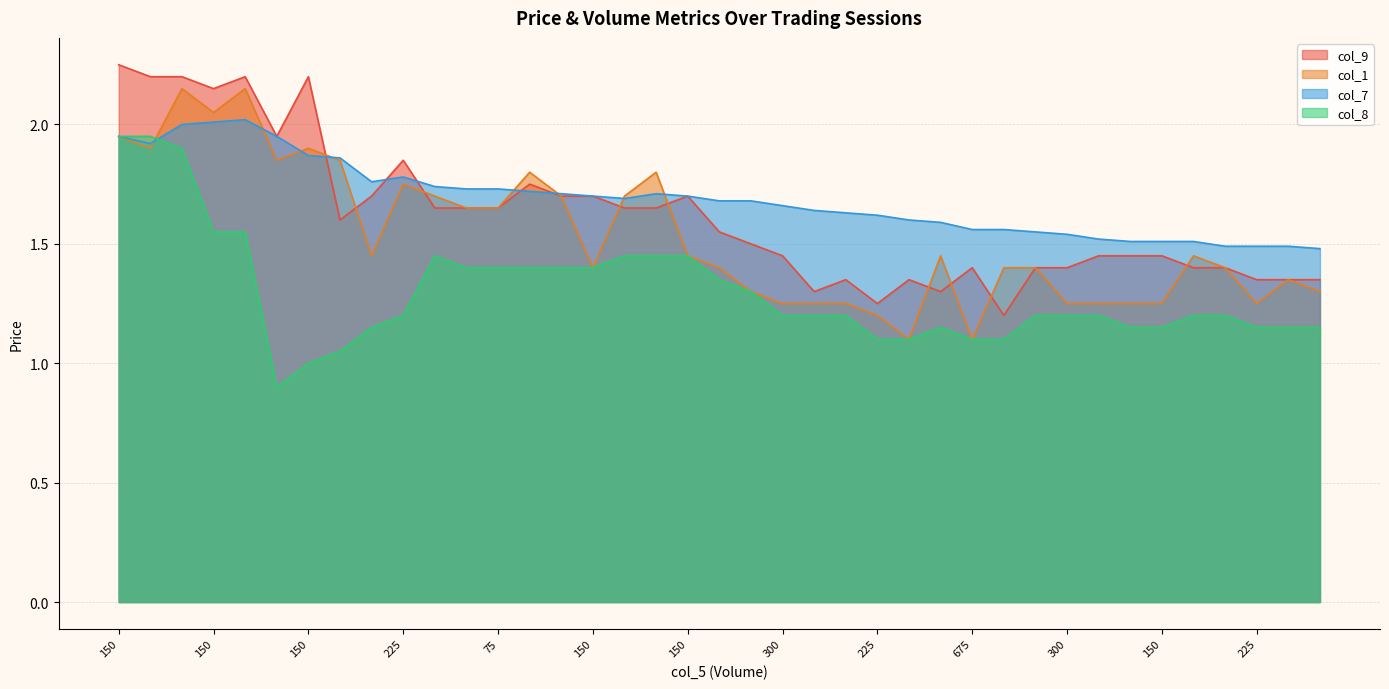

Reading right to left, list all the values displayed in this chart.

col_7: 1.5	1.5	1.5	1.5	1.5	1.5	1.5	1.5	1.5	1.6	1.6	1.6	1.6	1.6	1.6	1.6	1.6	1.7	1.7	1.7	1.7	1.7	1.7	1.7	1.7	1.7	1.7	1.7	1.7	1.8	1.8	1.9	1.9	1.9	2.0	2.0	2.0	1.9	1.9
col_1: 1.3	1.4	1.2	1.4	1.4	1.2	1.2	1.2	1.2	1.4	1.4	1.1	1.4	1.1	1.2	1.2	1.2	1.2	1.3	1.4	1.4	1.8	1.7	1.4	1.7	1.8	1.6	1.6	1.7	1.8	1.4	1.9	1.9	1.9	2.1	2.0	2.1	1.9	1.9
col_8: 1.1	1.1	1.1	1.2	1.2	1.1	1.1	1.2	1.2	1.2	1.1	1.1	1.1	1.1	1.1	1.2	1.2	1.2	1.3	1.4	1.4	1.4	1.4	1.4	1.4	1.4	1.4	1.4	1.4	1.2	1.1	1.1	1.0	0.9	1.6	1.6	1.9	1.9	1.9
col_9: 1.4	1.4	1.4	1.4	1.4	1.4	1.4	1.4	1.4	1.4	1.2	1.4	1.3	1.4	1.2	1.4	1.3	1.4	1.5	1.6	1.7	1.6	1.6	1.7	1.7	1.8	1.6	1.6	1.6	1.9	1.7	1.6	2.2	1.9	2.2	2.1	2.2	2.2	2.2